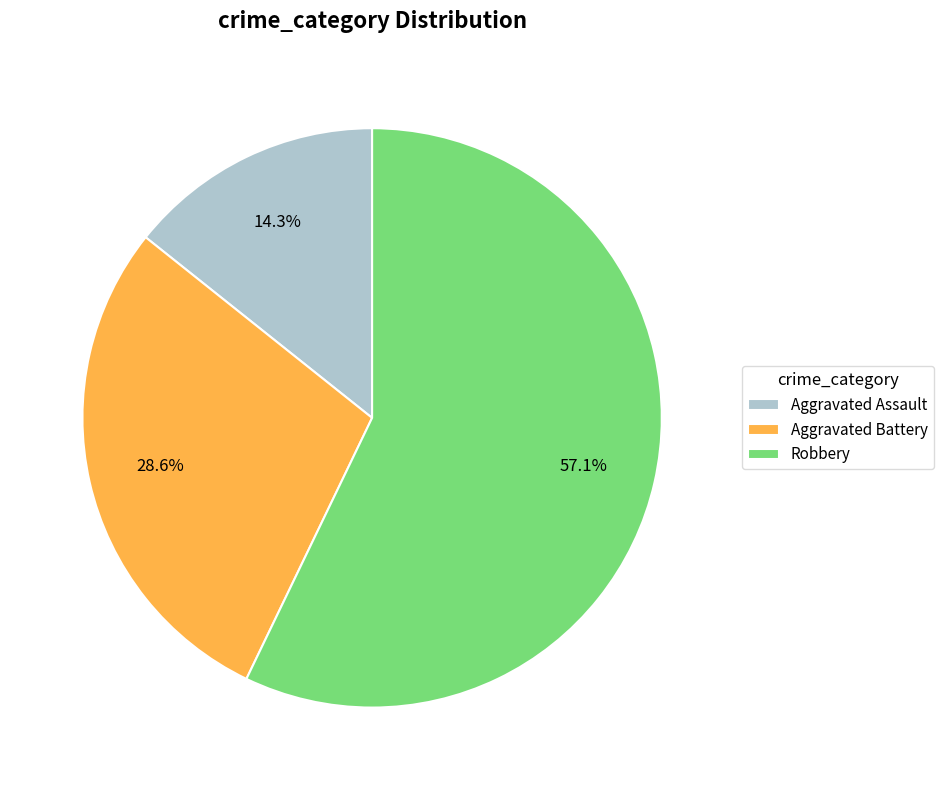

What is the largest slice in the pie chart?

Robbery